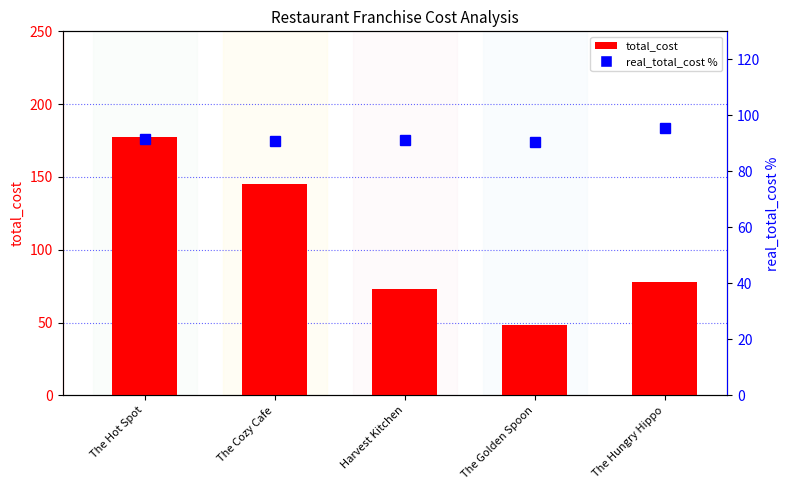

What is the difference between the second highest and minimum values in the real_total_cost % series?

1.0